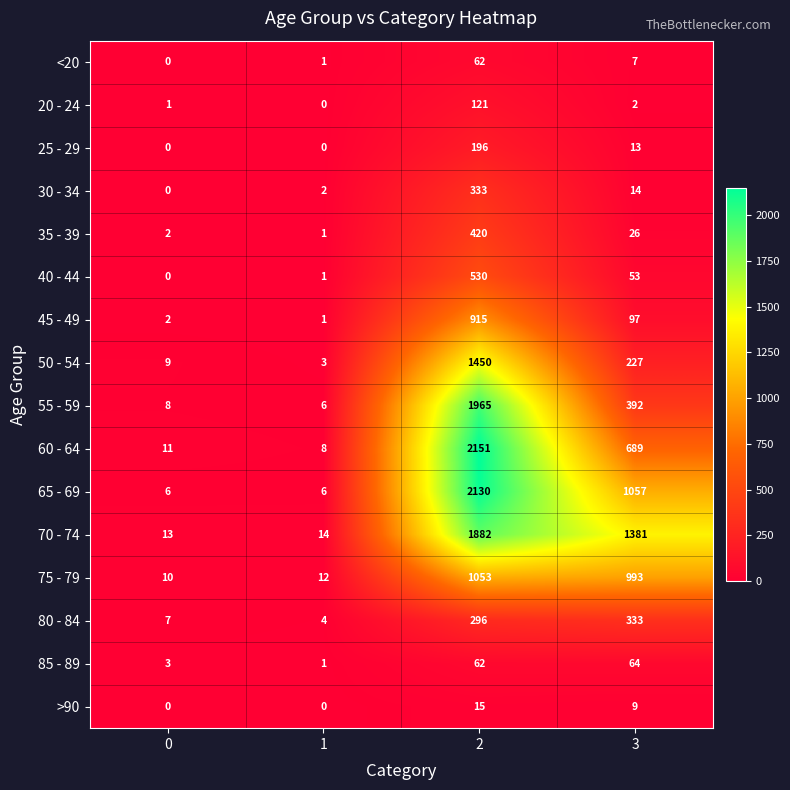

The >90 series shows -10 at 0. True or false?

False